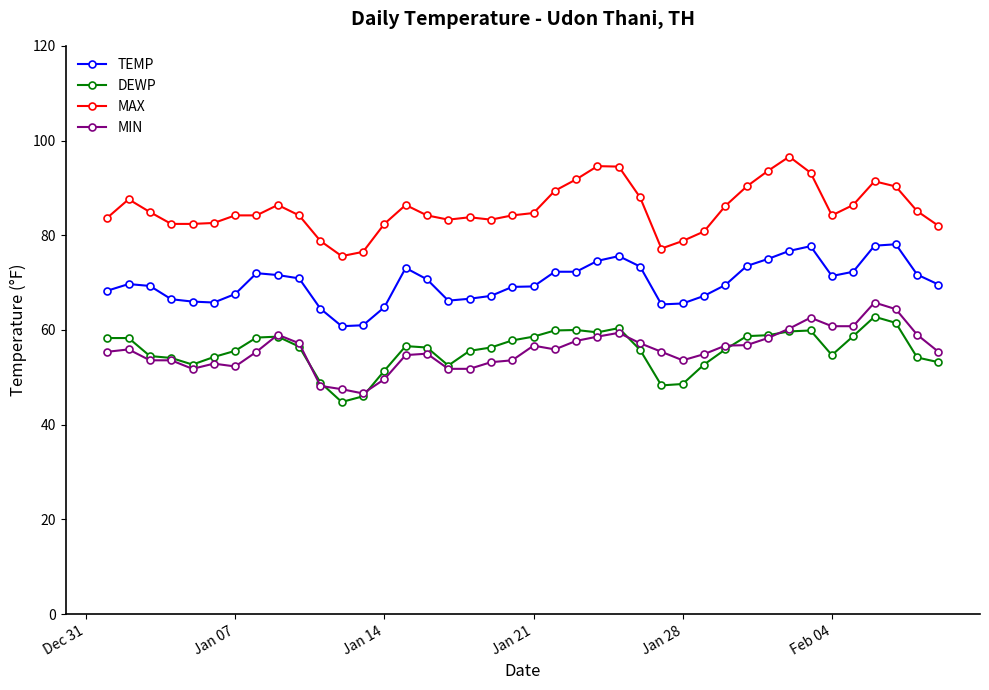

True or false: MAX and DEWP cross at least once.

False